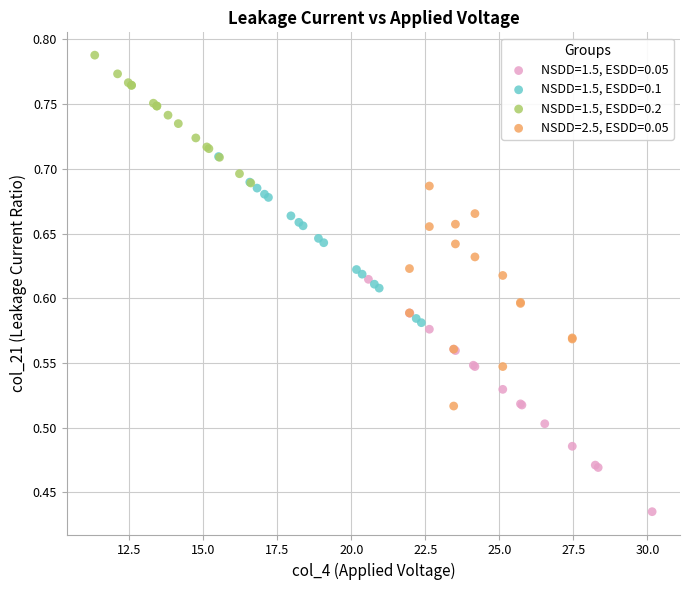

Which series contains the highest Y value?

NSDD=1.5, ESDD=0.2